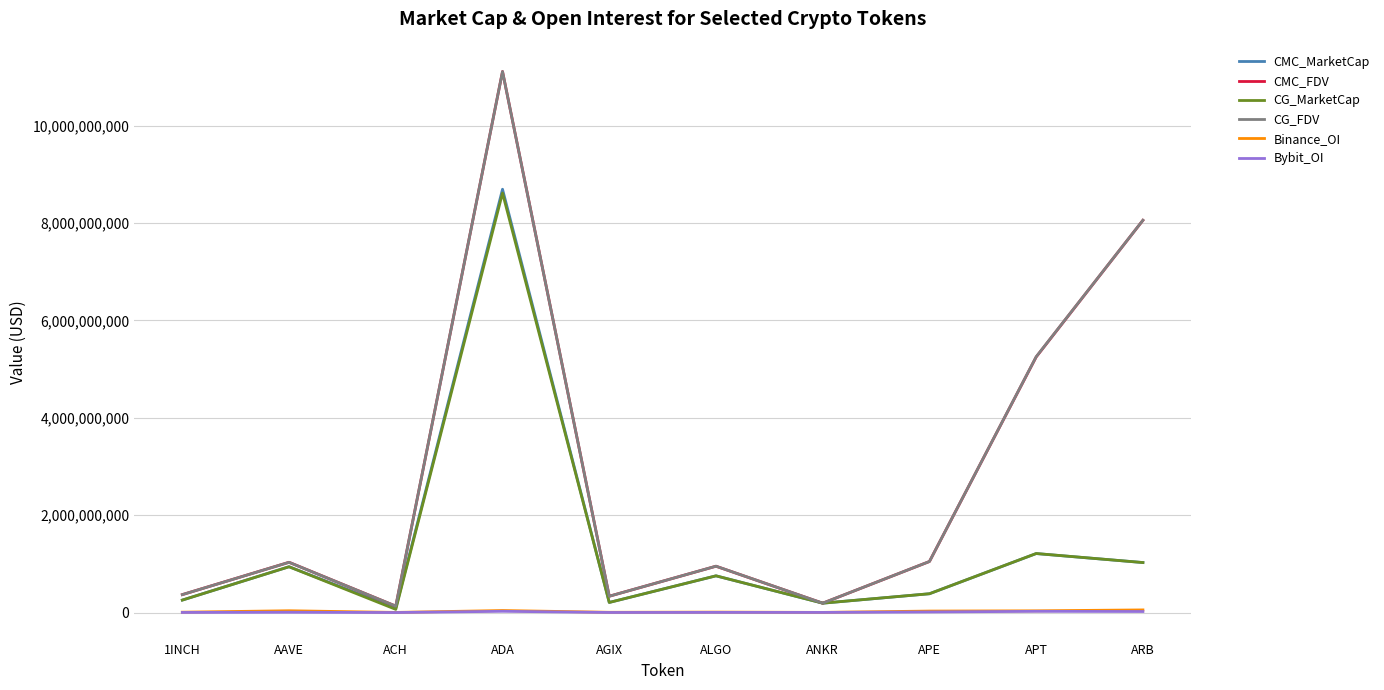

At which category is the sum across all series the highest?

ADA